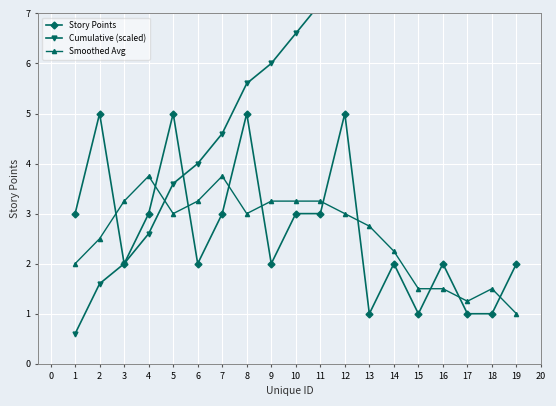

Does the chart display data point markers on the line(s)?

Yes